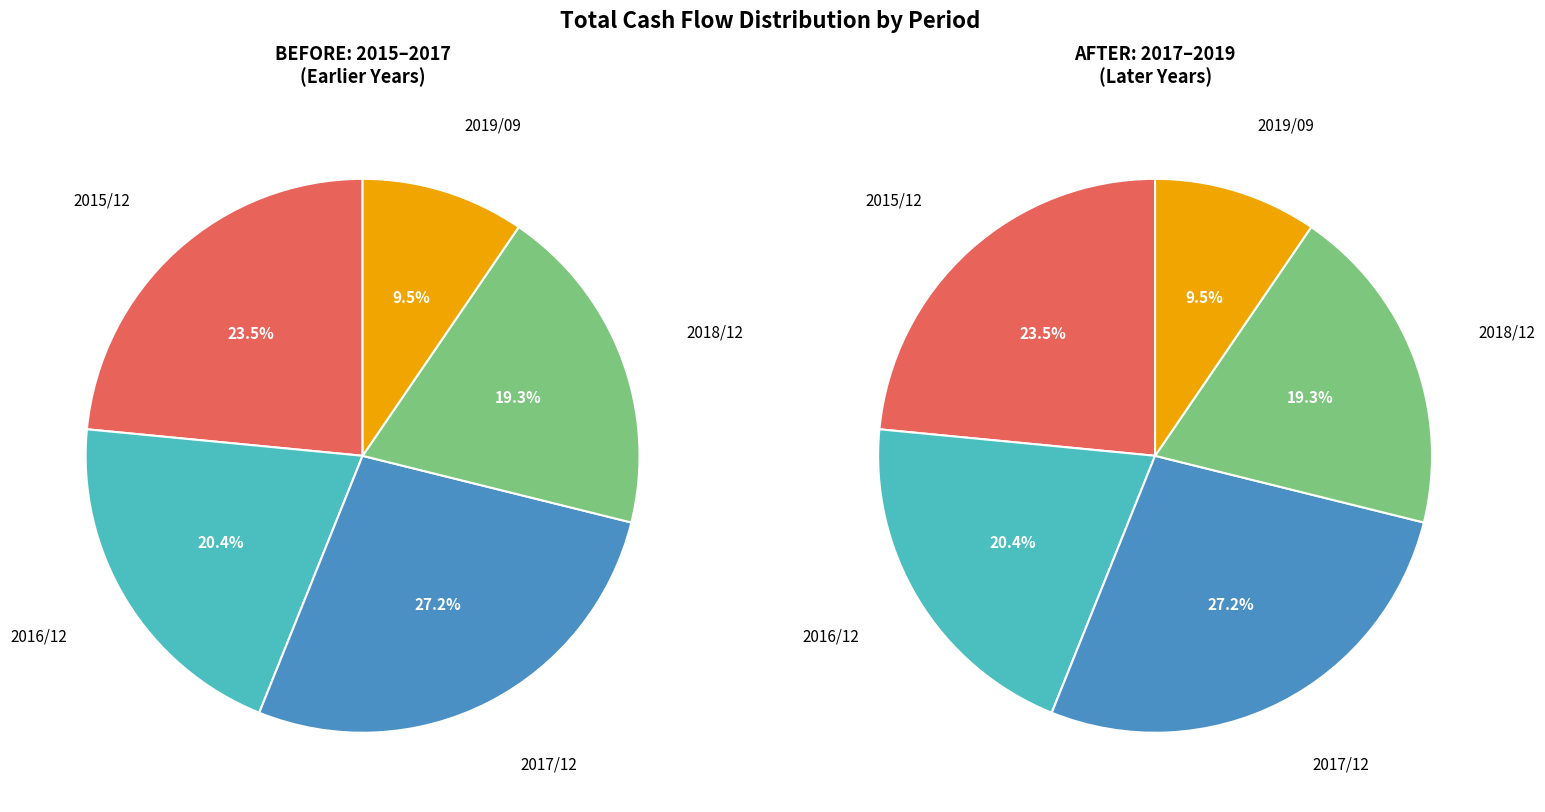

To the nearest percent, what is the difference between the largest and smallest slice percentages?

18%